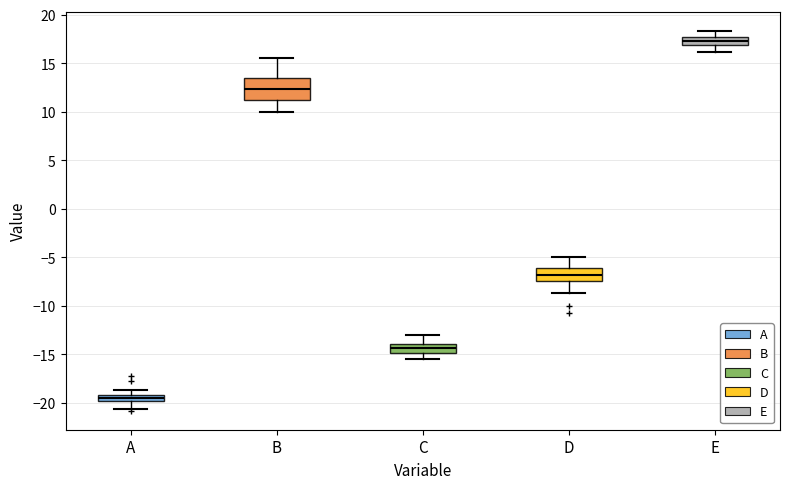

Which box has the highest median line?

E